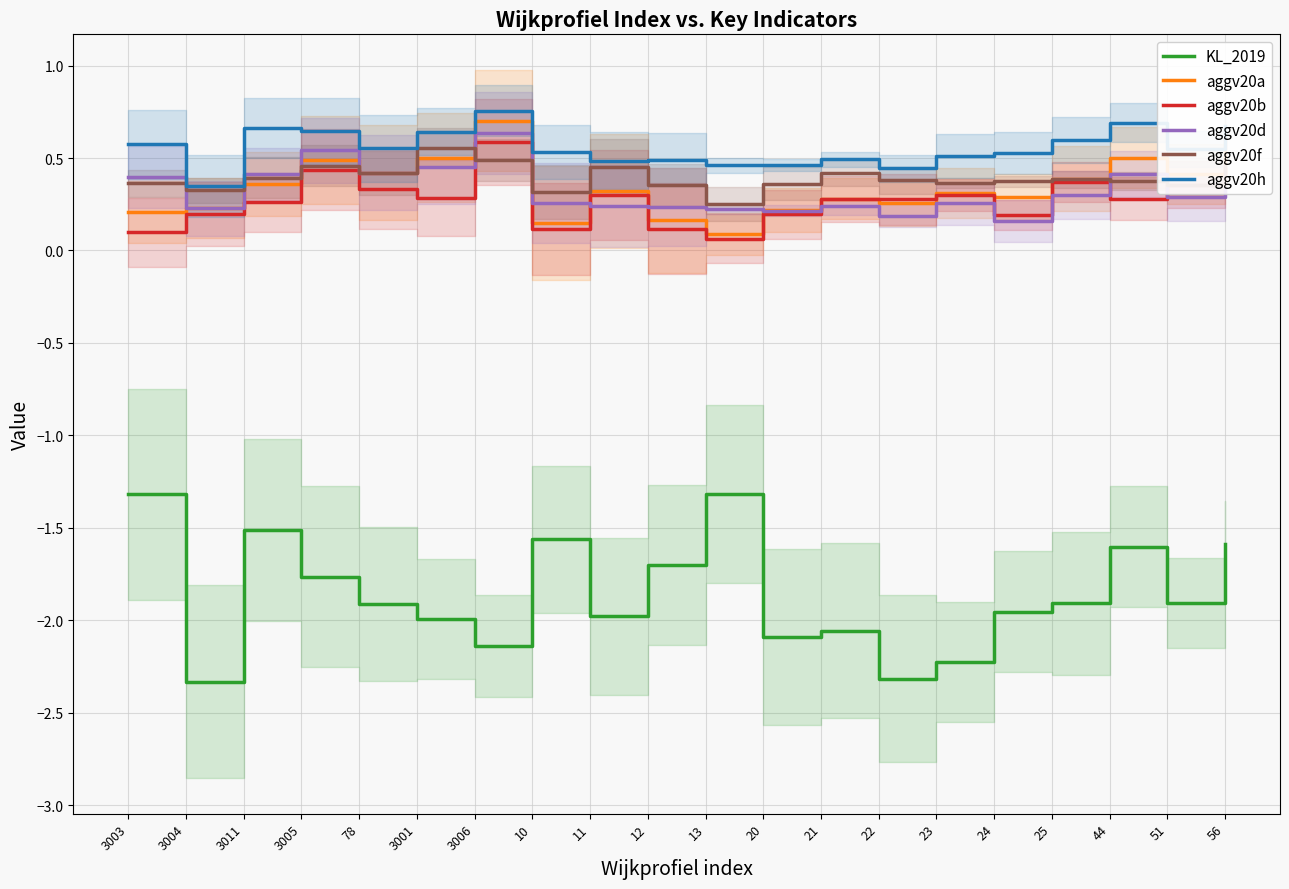

How many interior local valleys does the aggv20d series have?

6